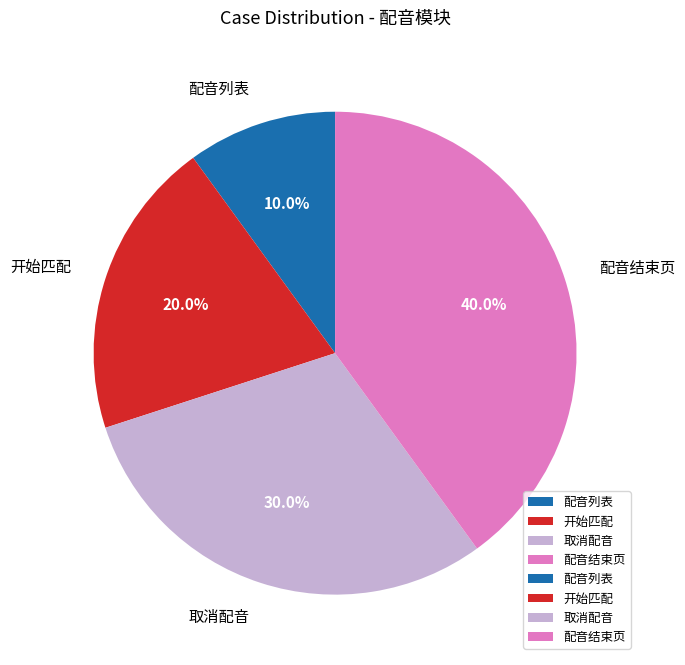

Is there a majority slice in this chart?

No